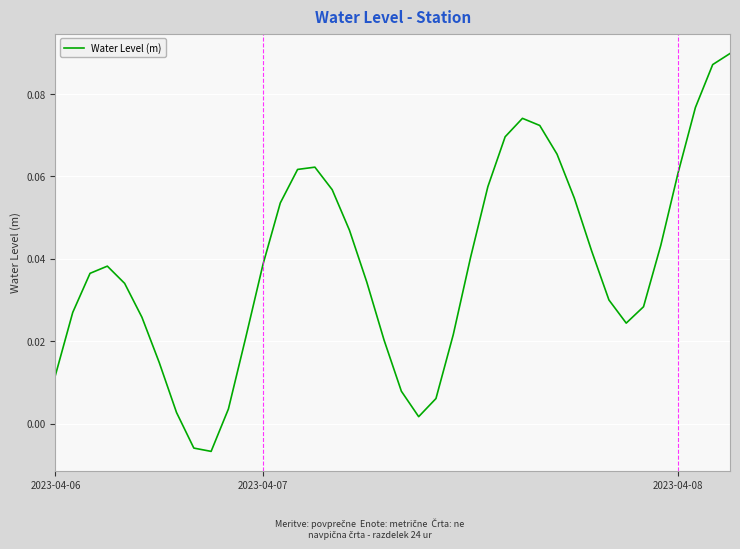

How many lines are shown in the chart?

1